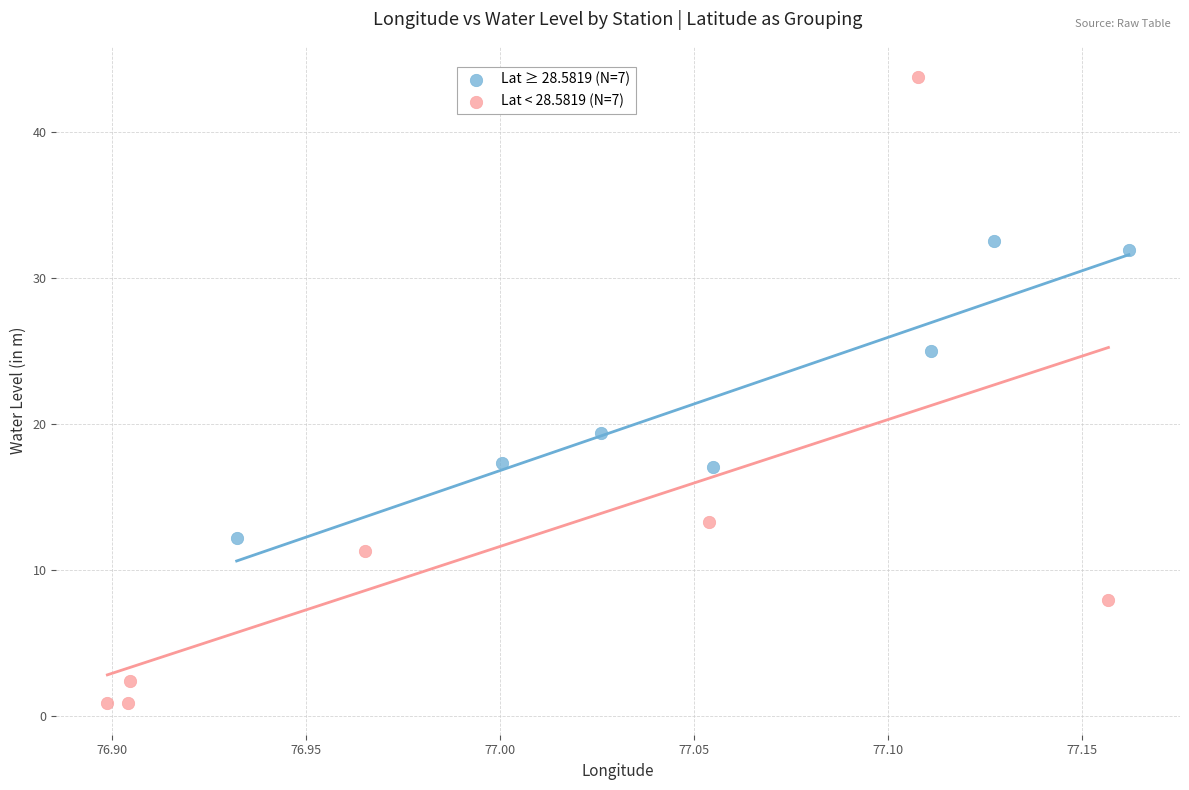

Which series reaches the minimum Y coordinate?

Lat < 28.5819 (N=7)